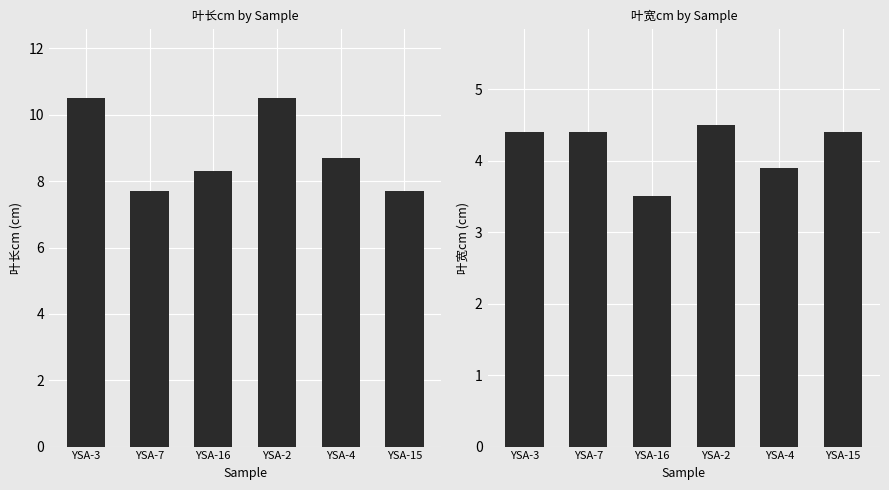

Count the number of data series in this chart.

2